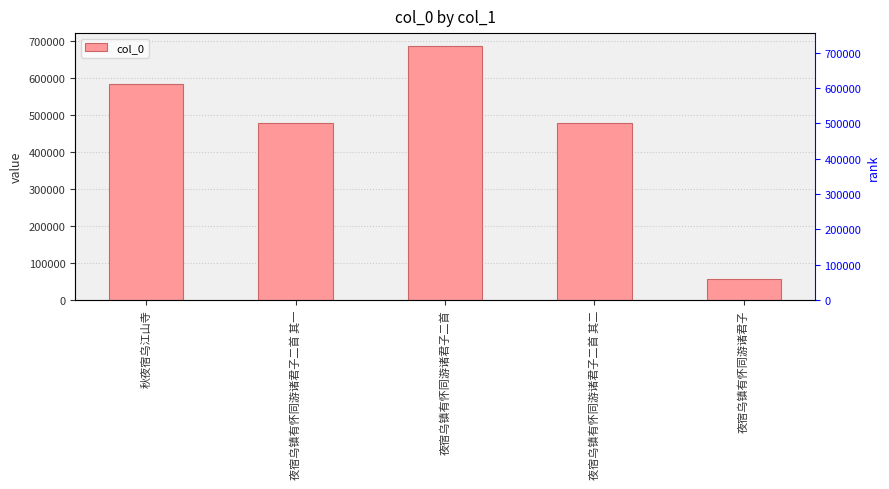

List the labels in order of value, smallest first.

夜宿乌镇有怀同游诸君子, 夜宿乌镇有怀同游诸君子二首 其一, 夜宿乌镇有怀同游诸君子二首 其二, 秋夜宿乌江山寺, 夜宿乌镇有怀同游诸君子二首